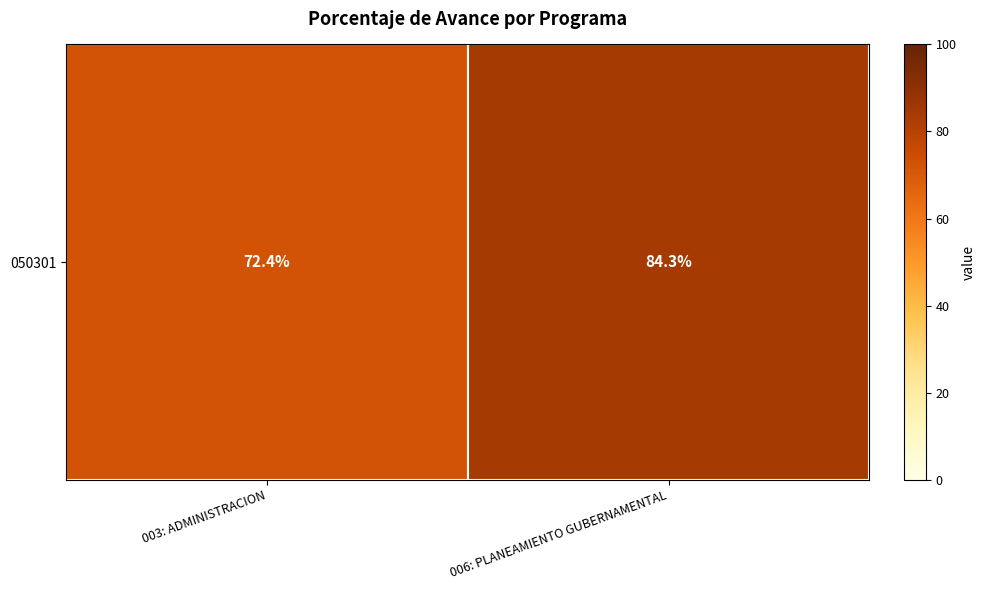

Count the number of data series in this chart.

1